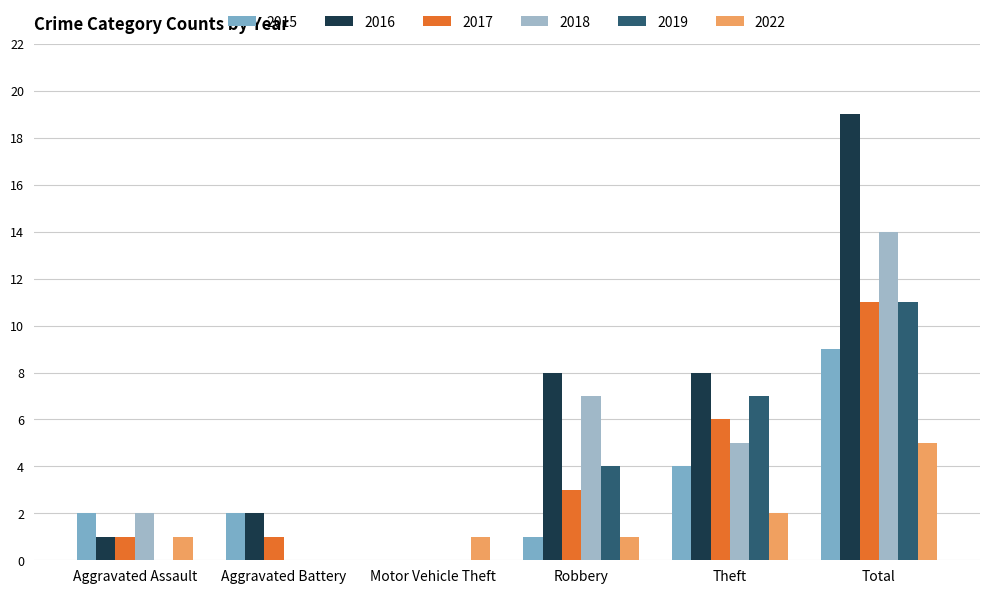

What is the sum of the 2017 values at Motor Vehicle Theft and Aggravated Assault?

1